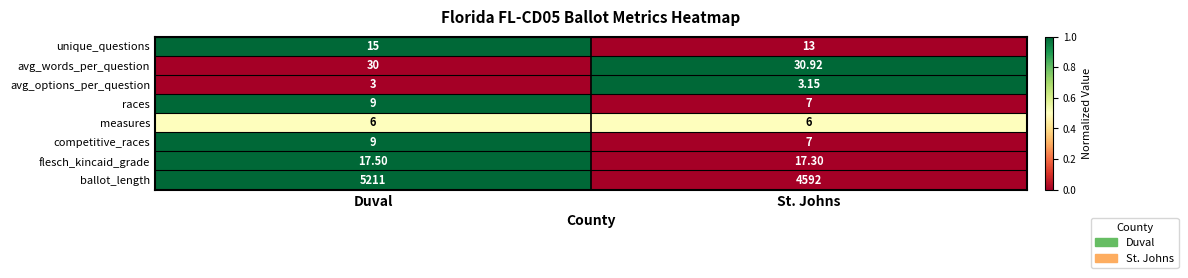

Which category has the lowest value in the ballot_length series?

St. Johns